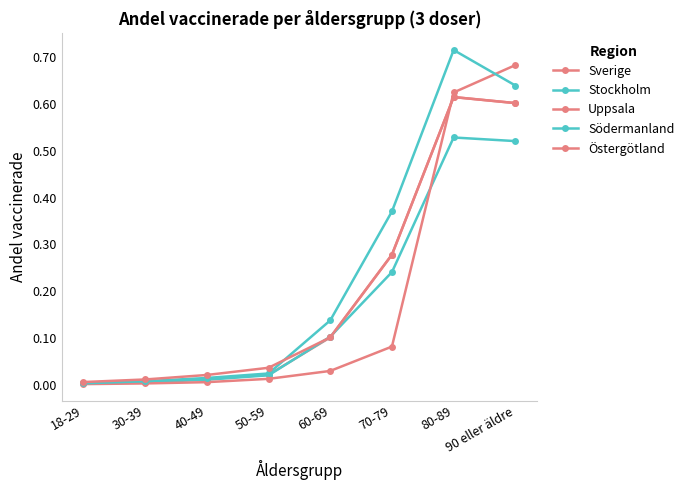

Reading left to right, extract all data points from this chart.

Sverige: 0.0	0.0	0.0	0.0	0.1	0.3	0.6	0.6
Stockholm: 0.0	0.0	0.0	0.0	0.1	0.2	0.5	0.5
Uppsala: 0.0	0.0	0.0	0.0	0.0	0.1	0.6	0.7
Södermanland: 0.0	0.0	0.0	0.0	0.1	0.4	0.7	0.6
Östergötland: 0.0	0.0	0.0	0.0	0.1	0.3	0.6	0.6